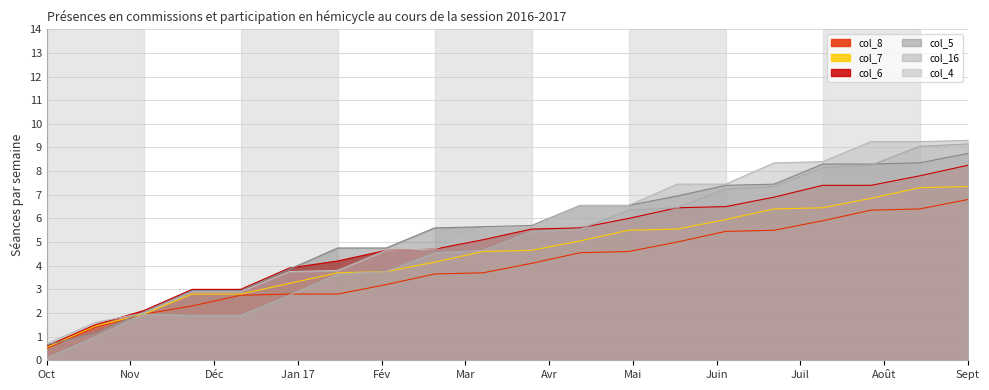

What is the approximate value of col_16 at 6?

3.6